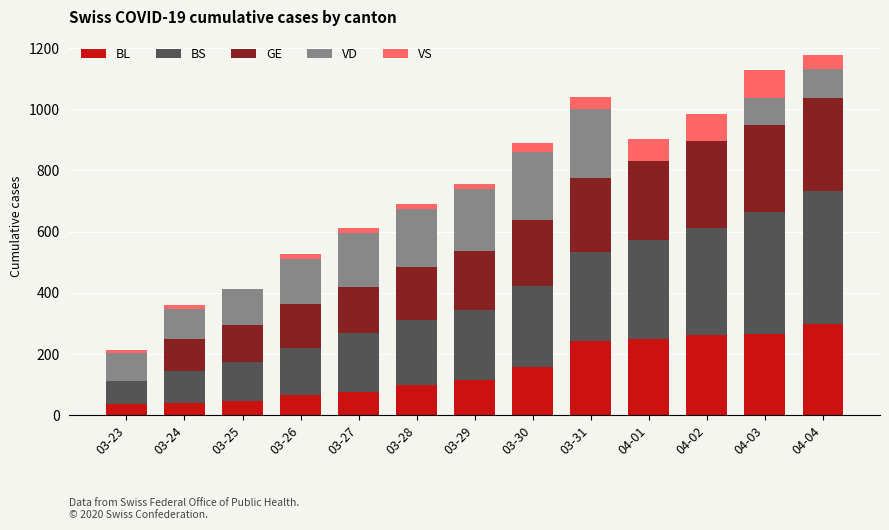

What is the sum of all BL values?

1952